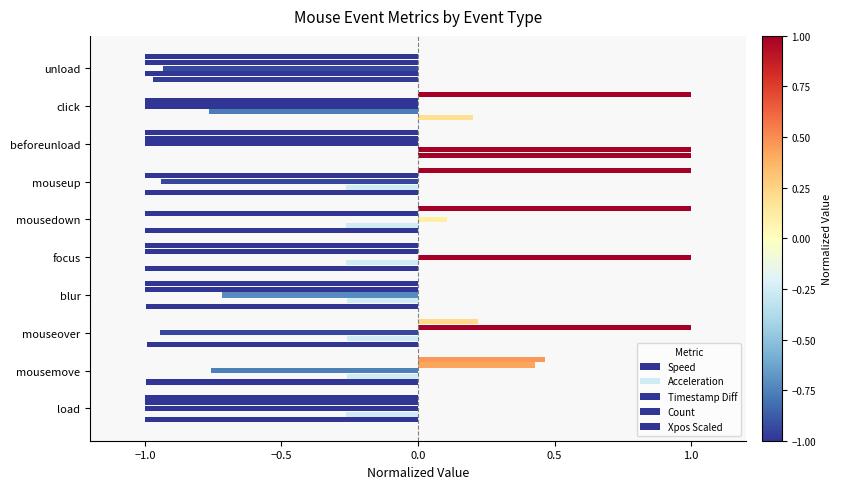

How many negative values does the Acceleration series have?

9